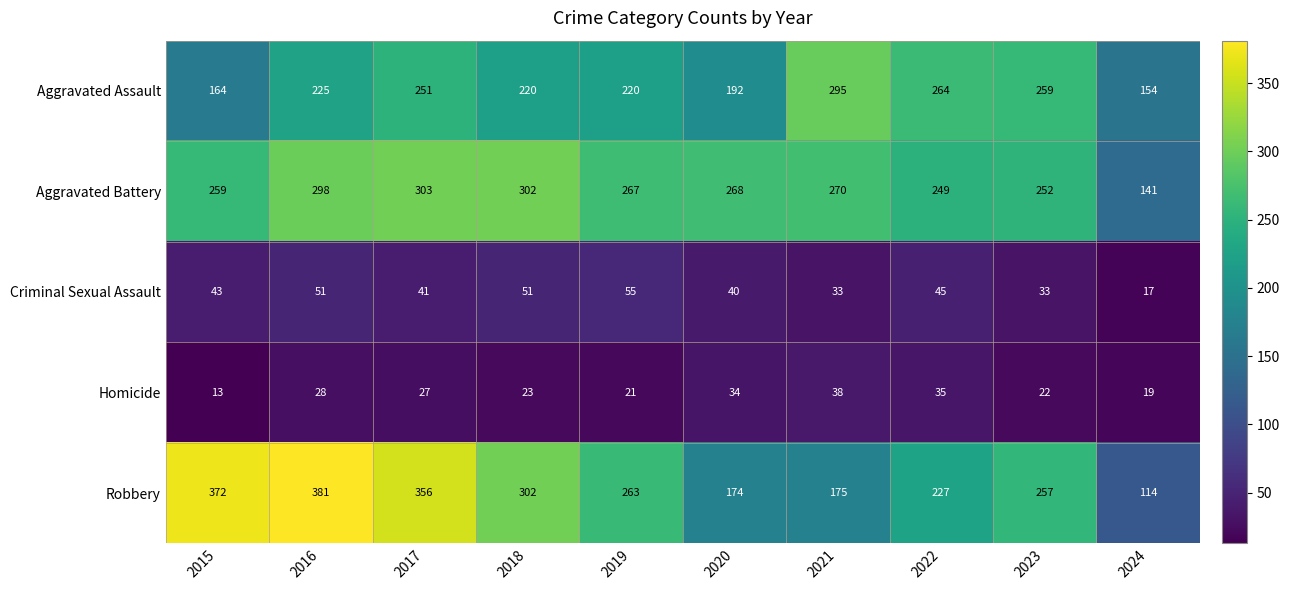

At 2016, list the series in order from smallest to largest.

Homicide, Criminal Sexual Assault, Aggravated Assault, Aggravated Battery, Robbery